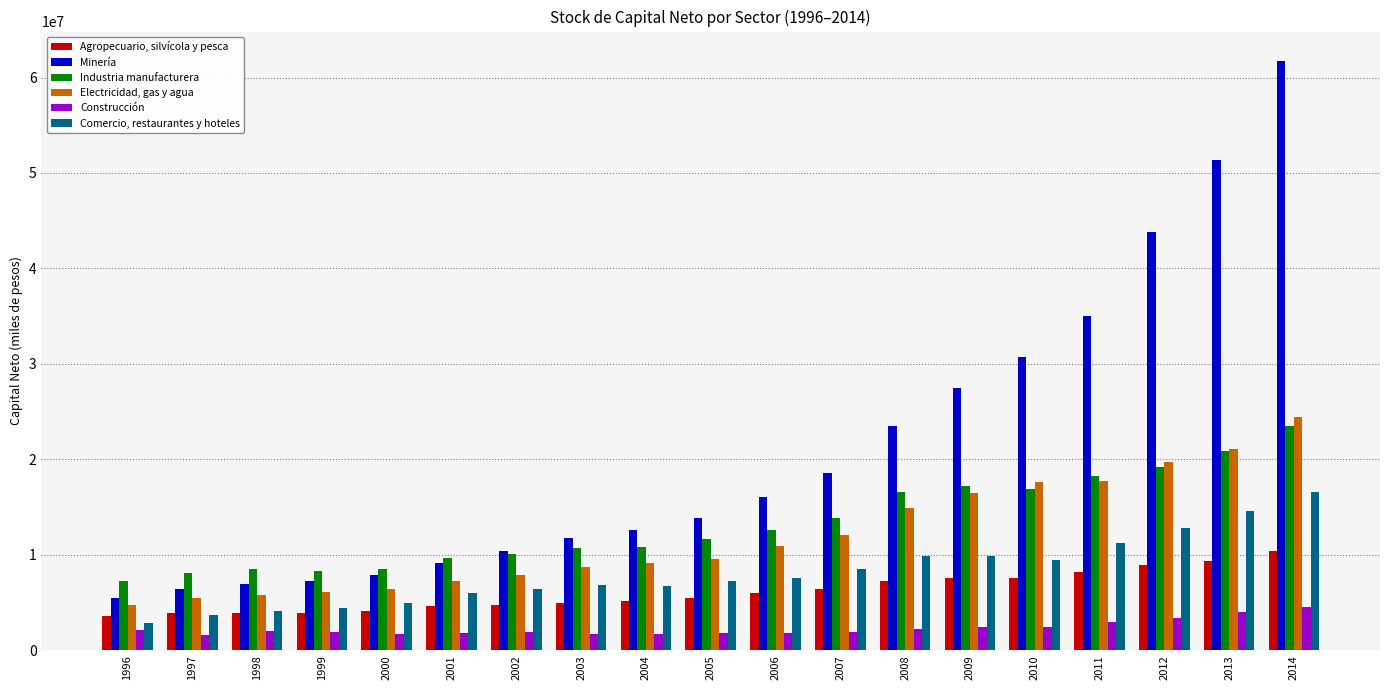

At which category is the sum across all series the highest?

2014